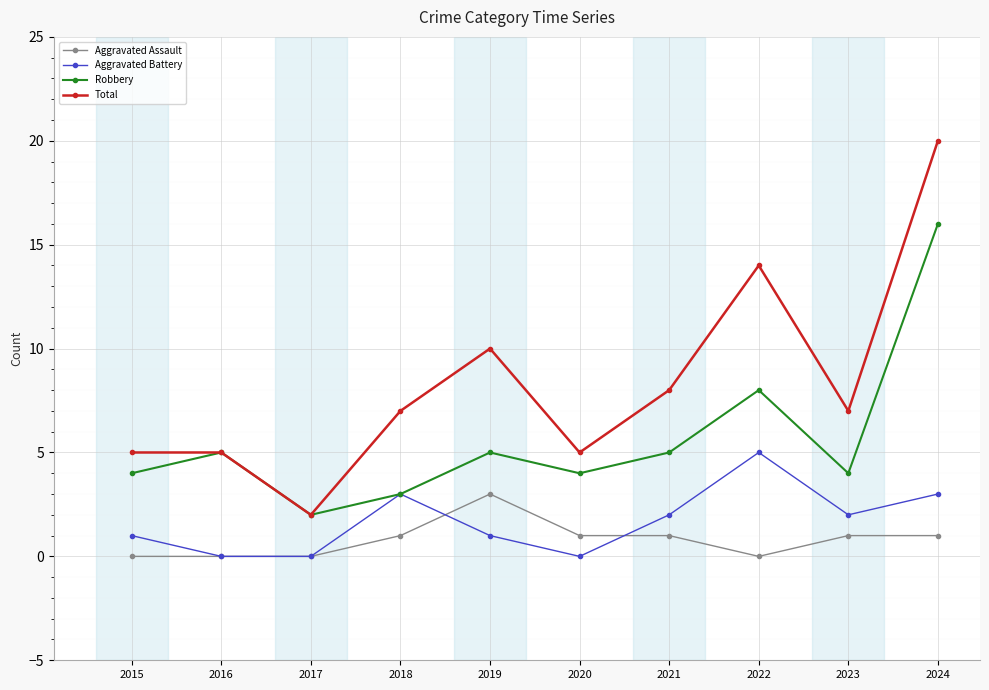

At which label is Robbery closest to 9?

2022